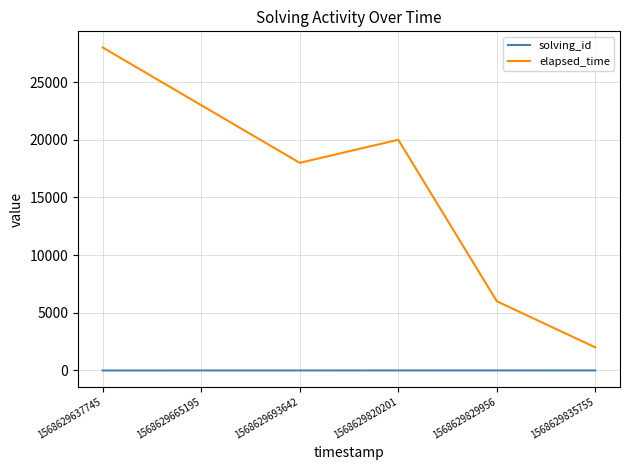

True or false: solving_id and elapsed_time cross at least once.

False